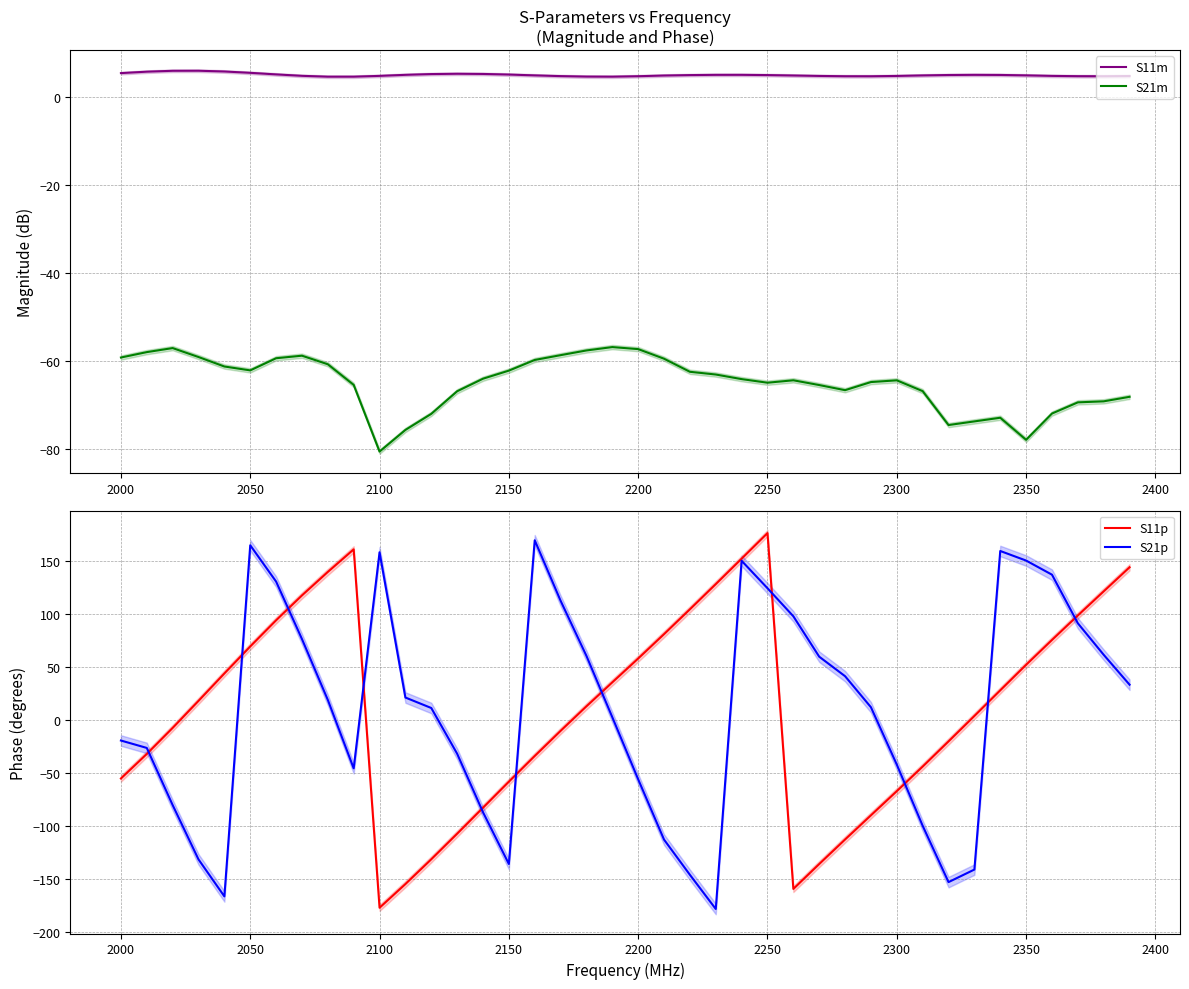

The value of S11p at 2050 is 69.6. True or false?

True